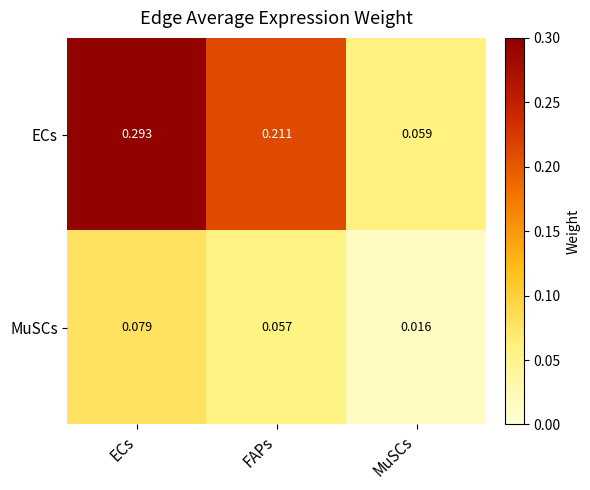

Which category has the highest value across all series?

ECs